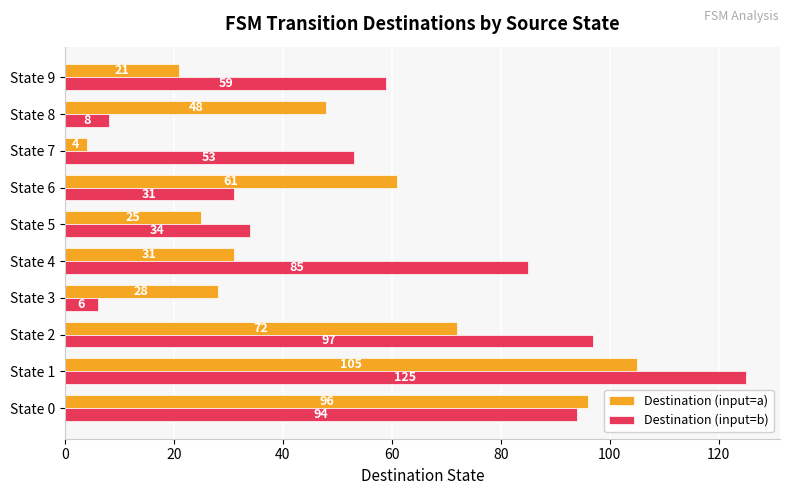

Rank the series by their average value, from lowest to highest.

Destination (input=a), Destination (input=b)